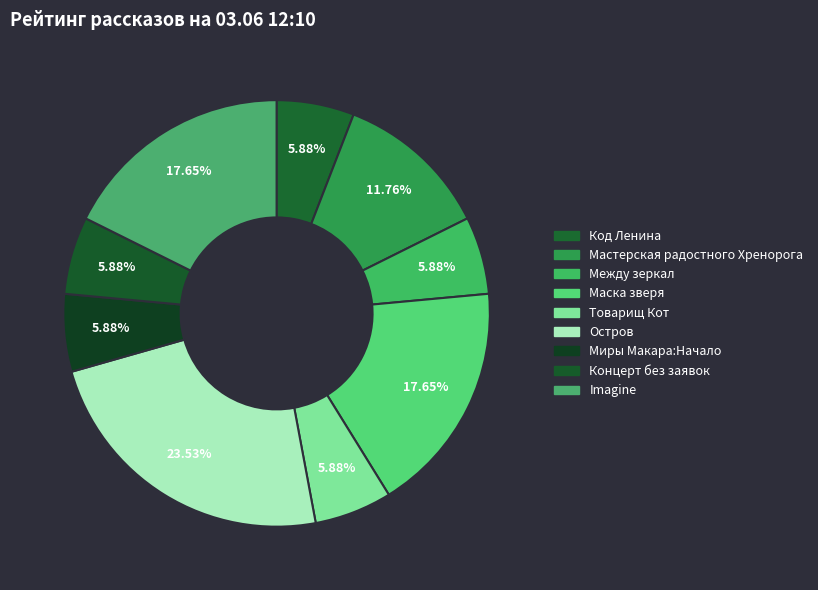

Which slice is the smallest?

Код Ленина